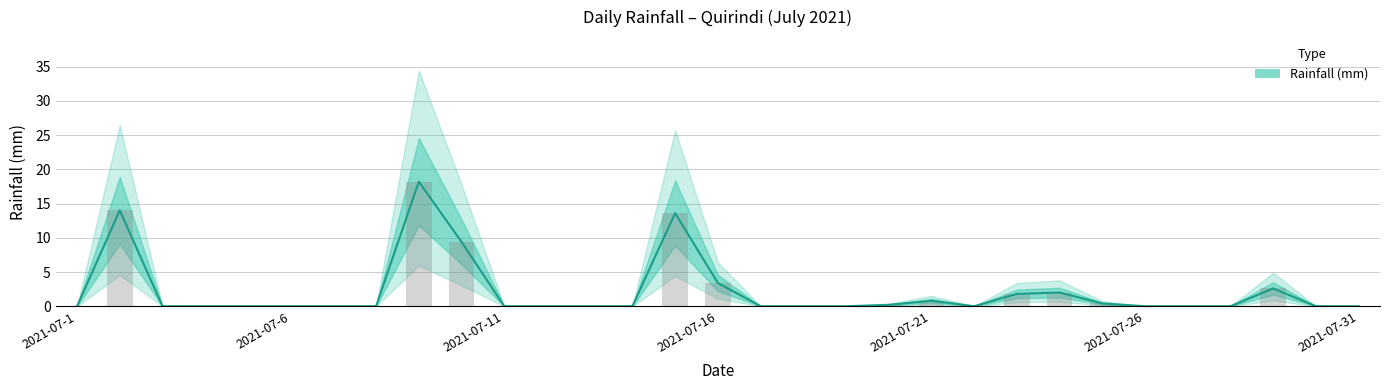

Reading right to left, what are all the values shown in this chart?

2021-07-31=0.0	2021-07-30=0.0	2021-07-29=2.6	2021-07-28=0.0	2021-07-27=0.0	2021-07-26=0.0	2021-07-25=0.4	2021-07-24=2.0	2021-07-23=1.8	2021-07-22=0.0	2021-07-21=0.8	2021-07-20=0.2	2021-07-19=0.0	2021-07-18=0.0	2021-07-17=0.0	2021-07-16=3.4	2021-07-15=13.6	2021-07-14=0.0	2021-07-13=0.0	2021-07-12=0.0	2021-07-11=0.0	2021-07-10=9.4	2021-07-9=18.2	2021-07-8=0.0	2021-07-7=0.0	2021-07-6=0.0	2021-07-5=0.0	2021-07-4=0.0	2021-07-3=0.0	2021-07-2=14.0	2021-07-1=0.0